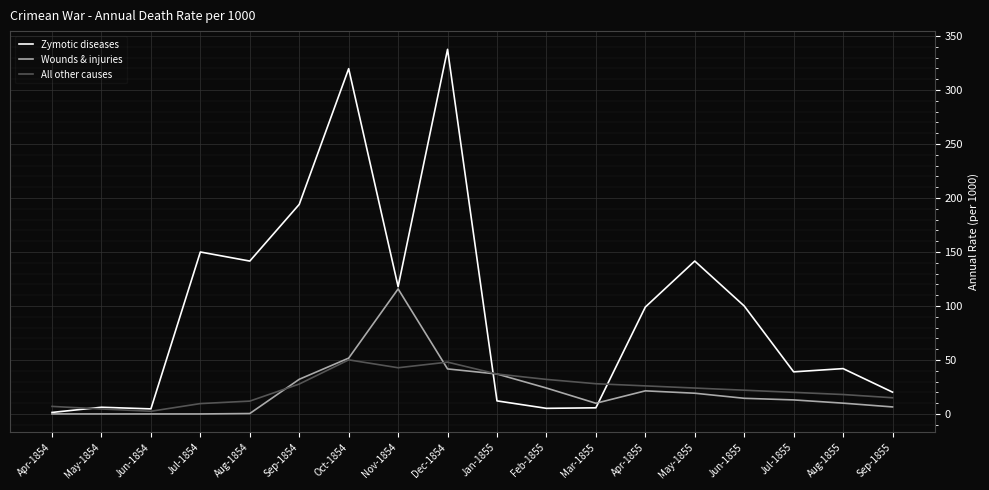

What is the average value of the Zymotic diseases series?

96.6